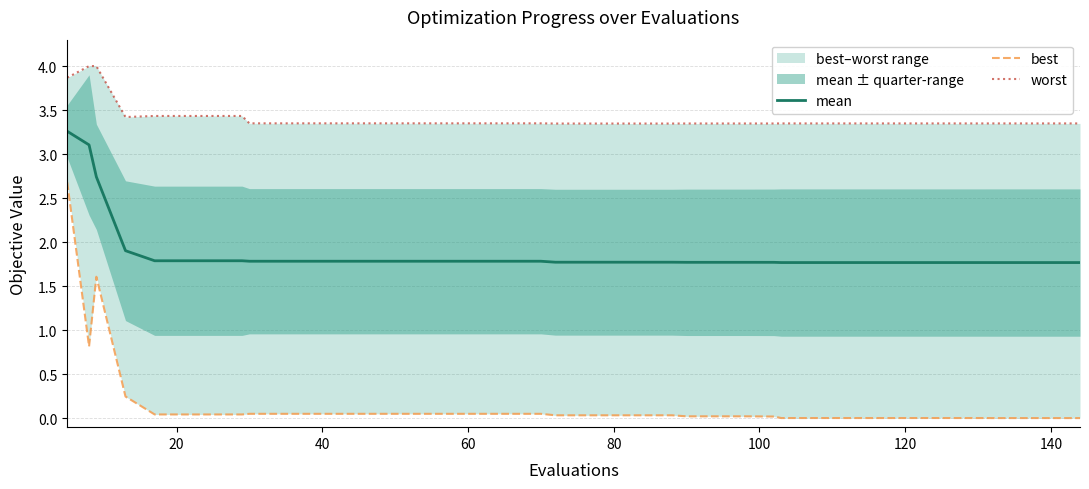

What is the highest value of the mean series?

3.3